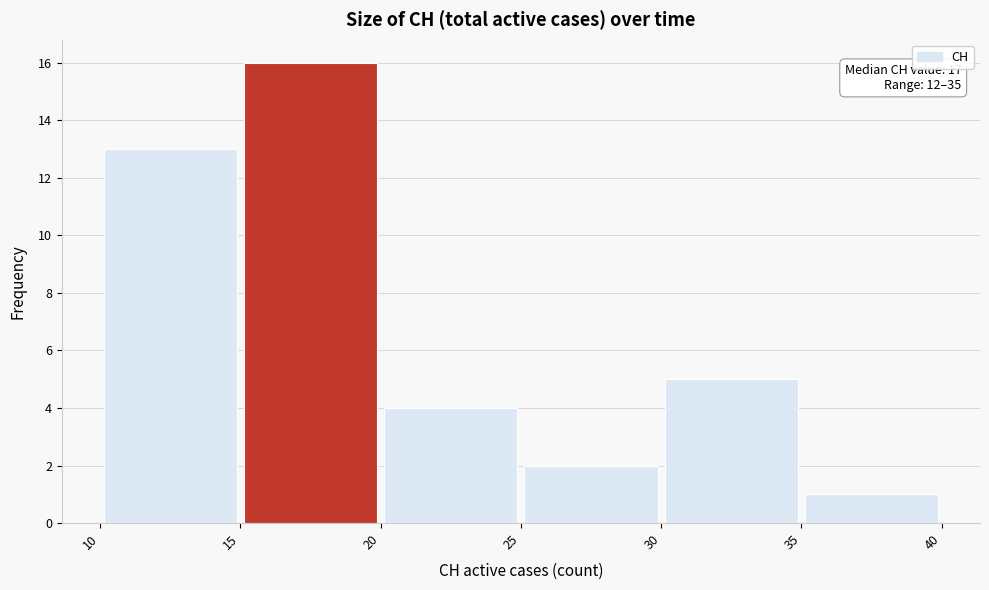

Which range on the x-axis has the tallest bar?

15 to 20